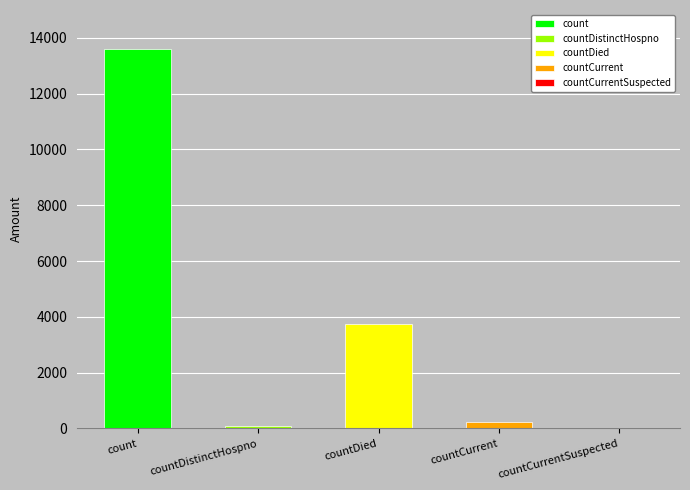

What is the average value?

3527